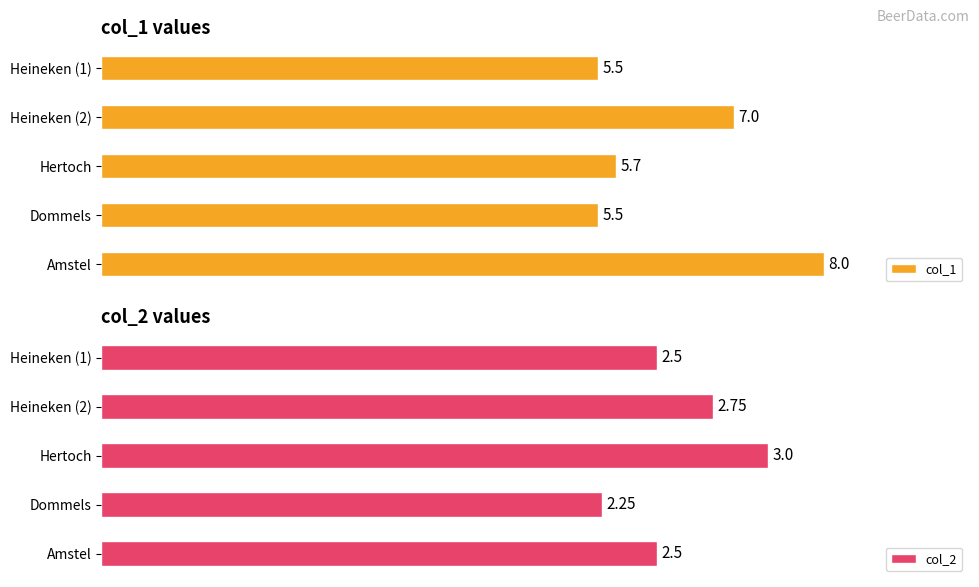

Where is col_1 nearest to the value 6?

Hertoch